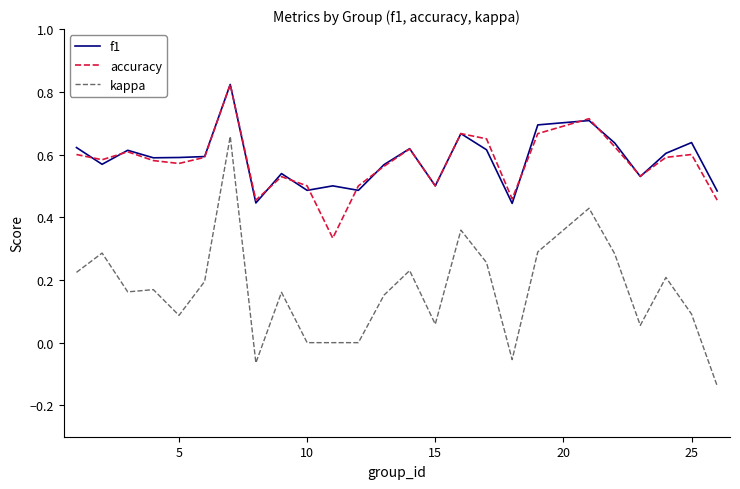

Which series has the largest range (max minus min)?

kappa